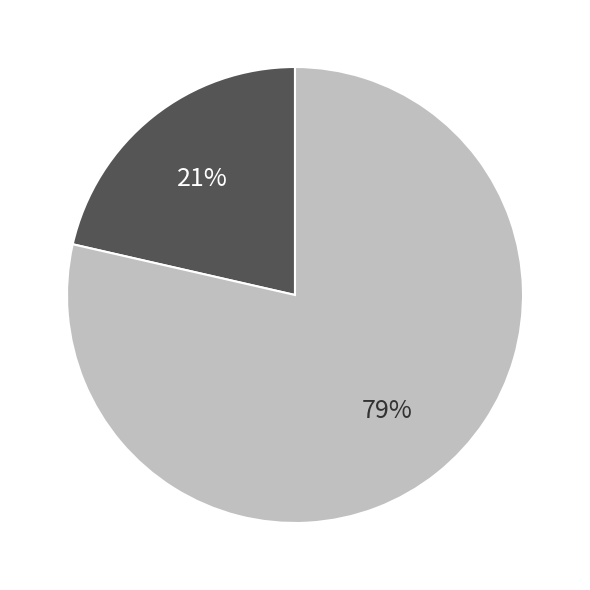

Is there a majority slice in this chart?

Yes